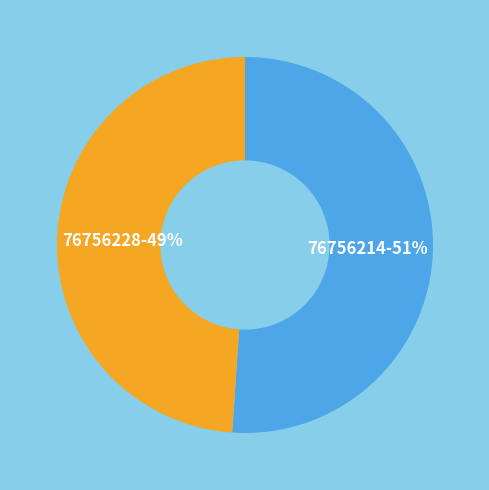

To the nearest percent, what is the difference between the largest and smallest slice percentages?

2%